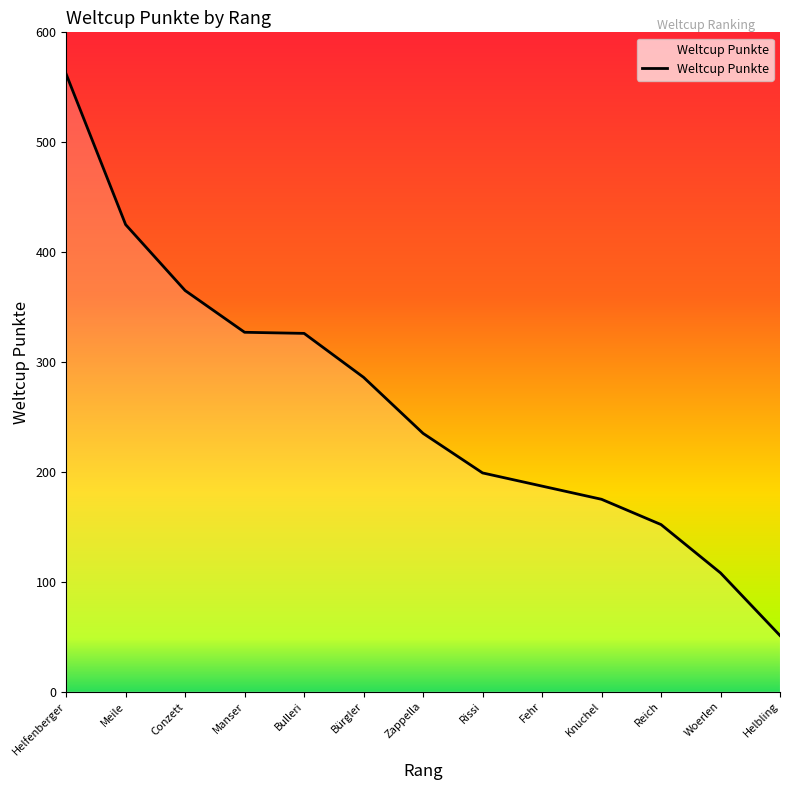

What is the sum of the values at Conzett and Reich?

517